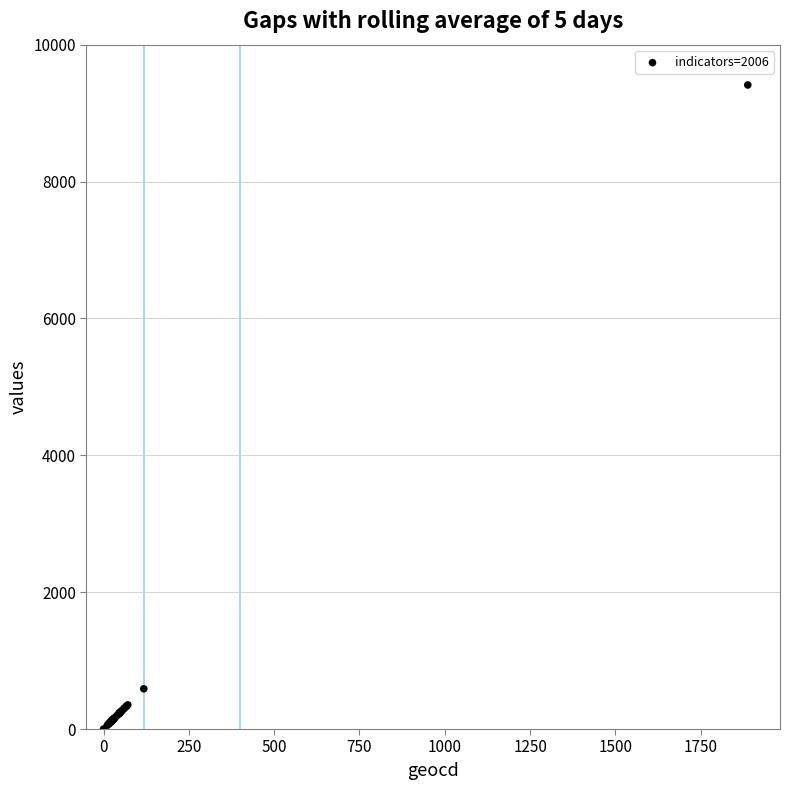

What Y value in the scatter plot is closest to 4705?

588